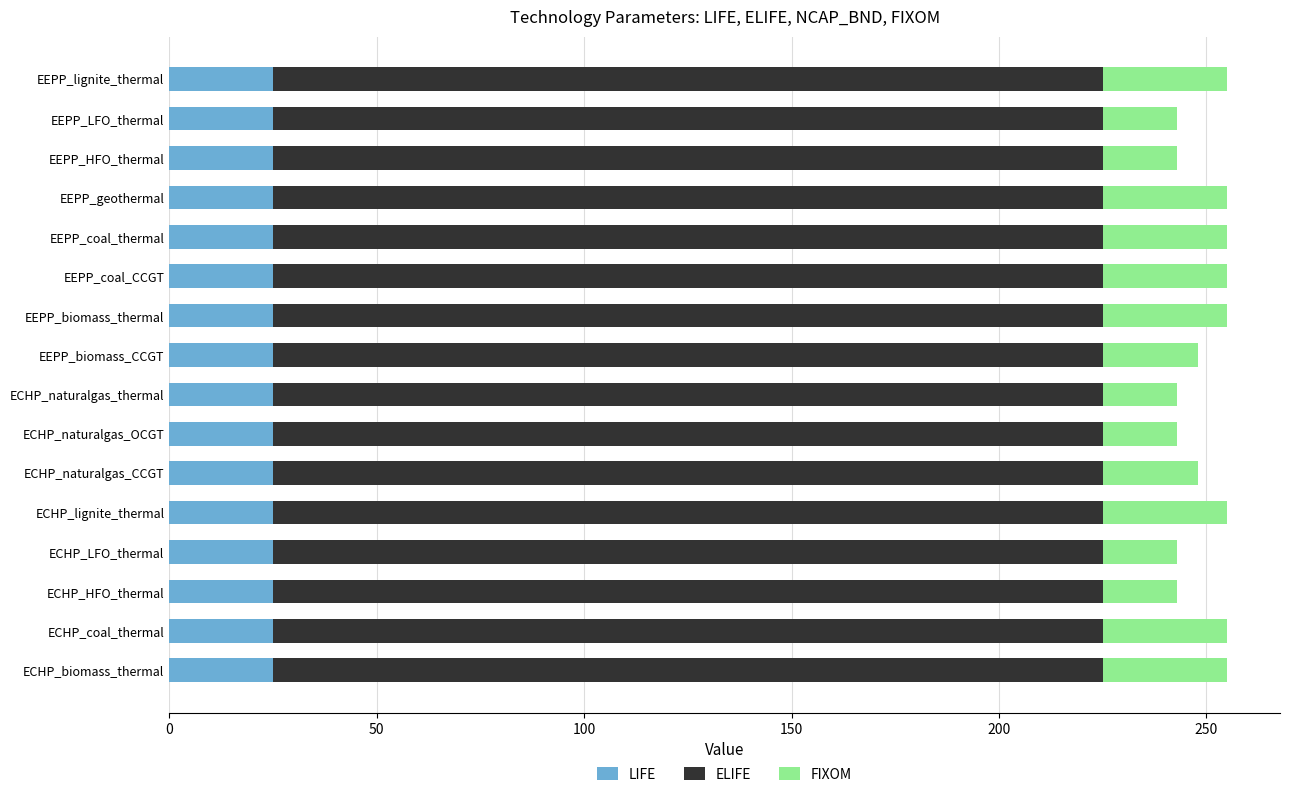

Is it true that LIFE equals 25 at EEPP_LFO_thermal?

True